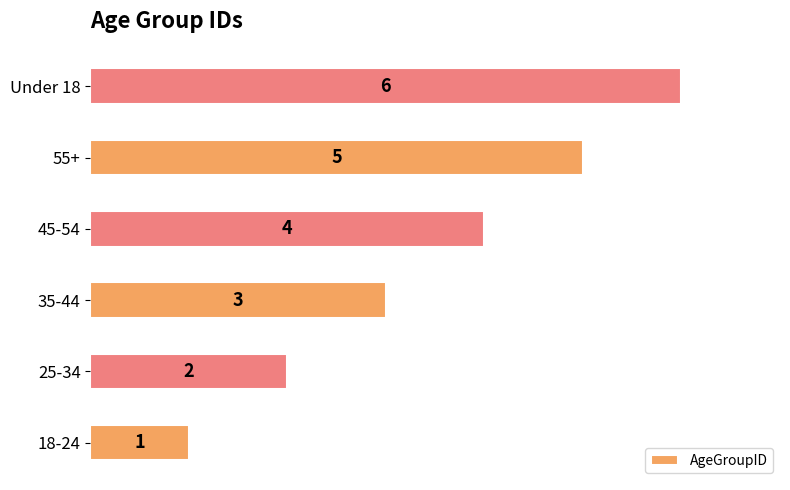

List the labels in order of value, largest first.

Under 18, 55+, 45-54, 35-44, 25-34, 18-24